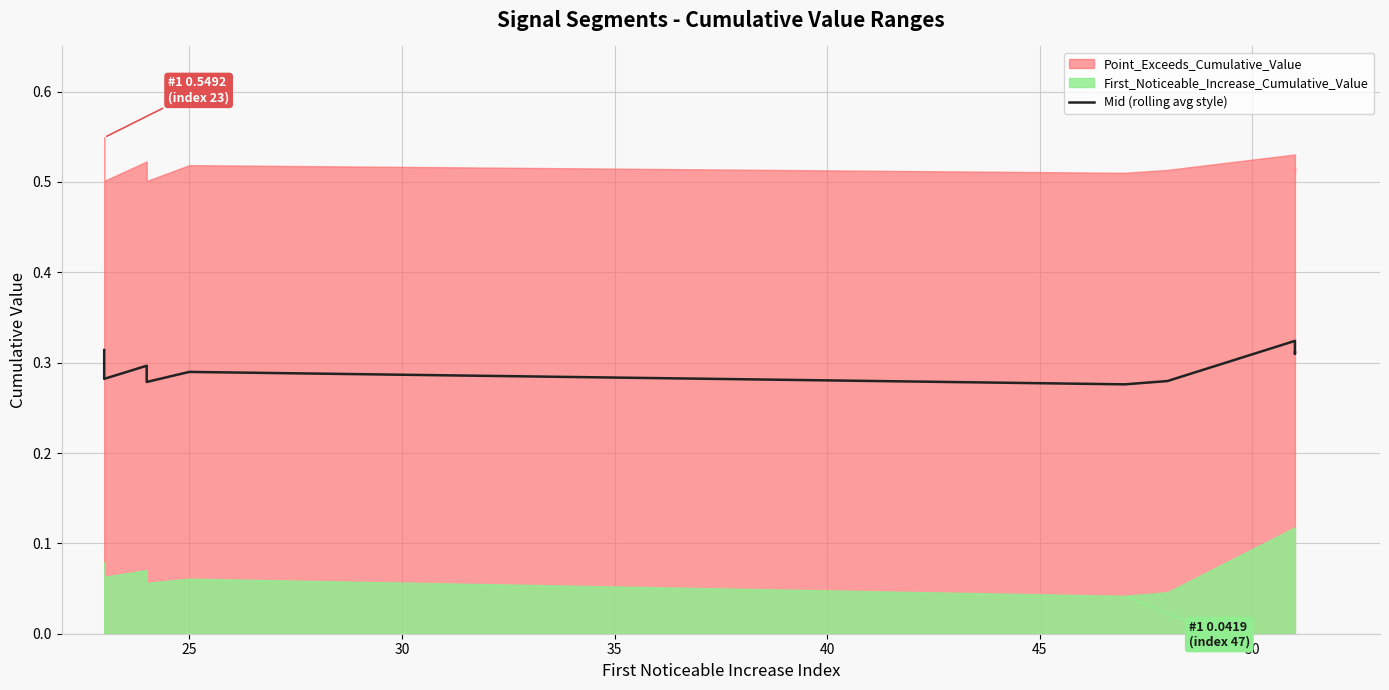

Between 35 and 30, which is larger?

30